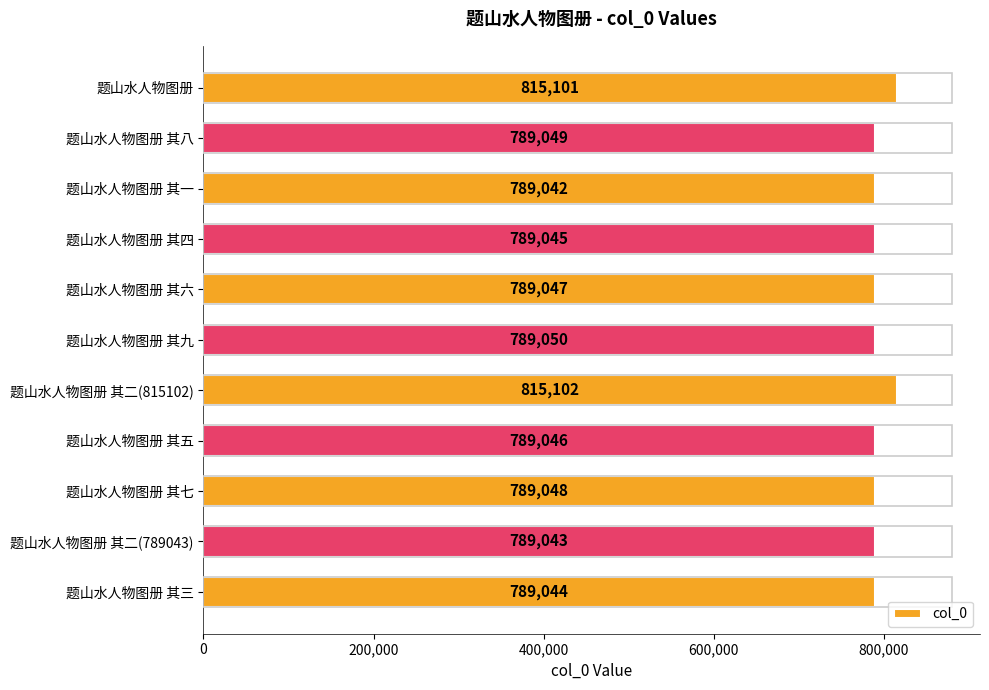

Between 题山水人物图册 其三 and 题山水人物图册 其四, which is larger?

题山水人物图册 其四